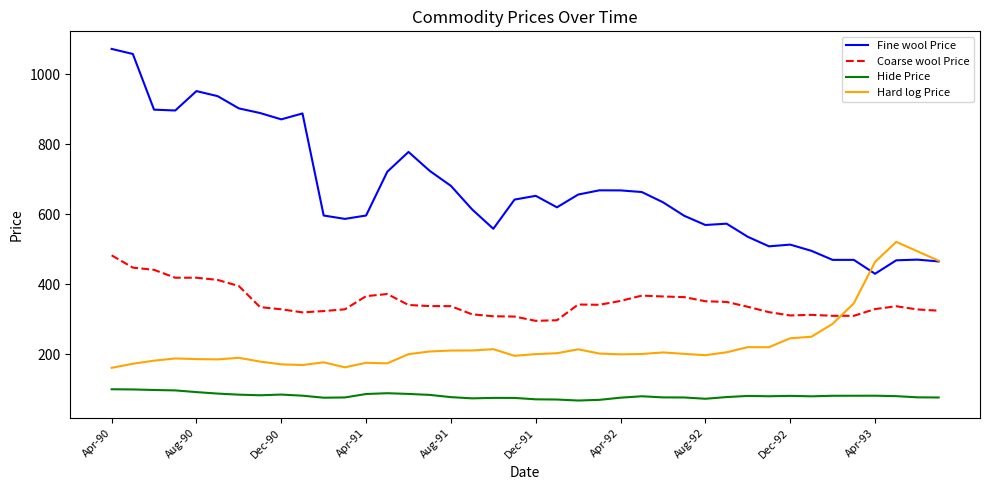

What is the minimum value shown in the chart?

67.8